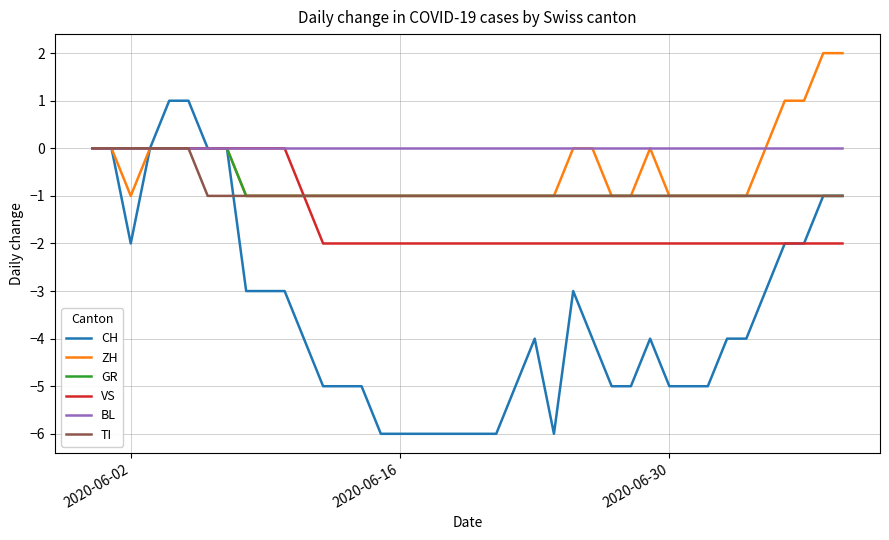

Which series has the widest spread of values?

CH